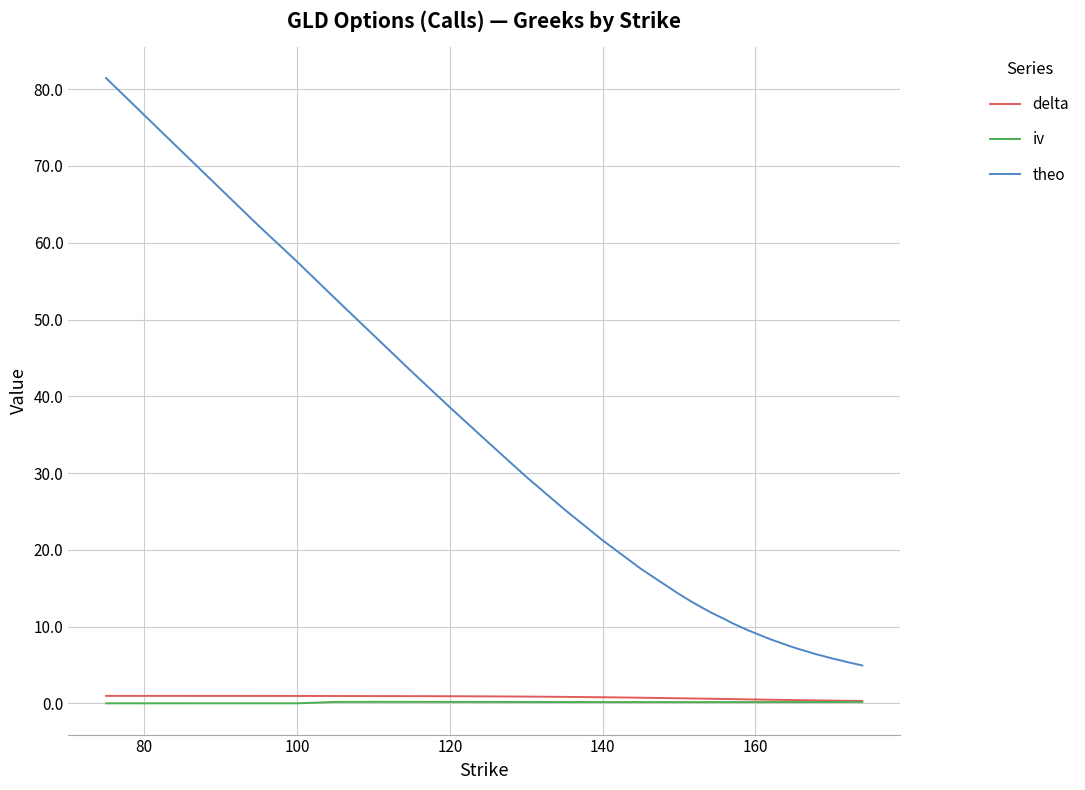

Which series has the largest range (max minus min)?

theo